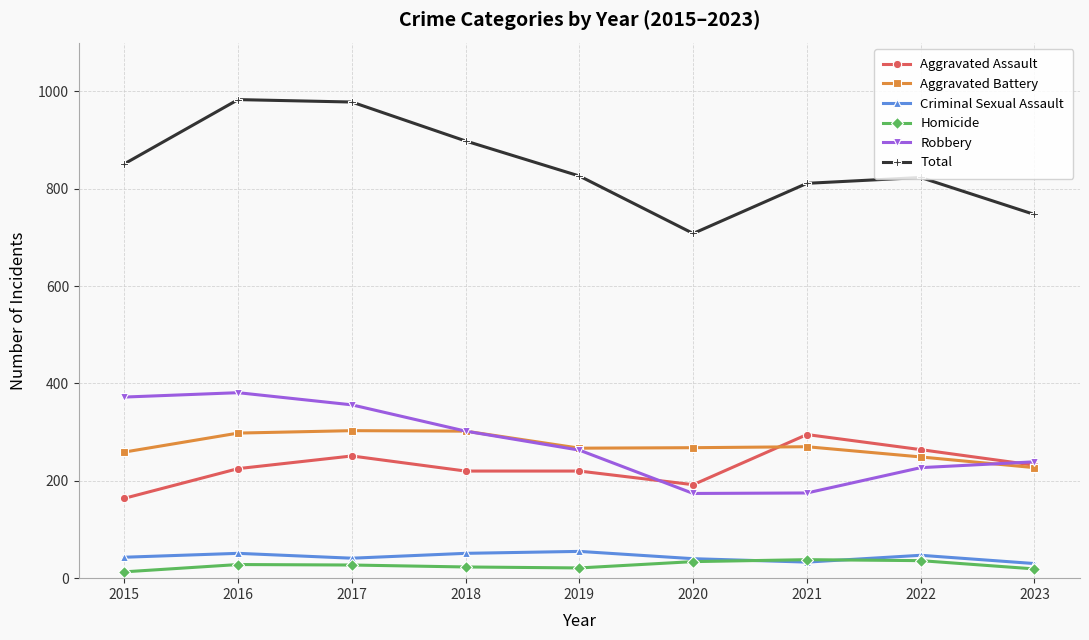

Is the value of Robbery at 2015 greater than the value of Criminal Sexual Assault at 2019?

Yes